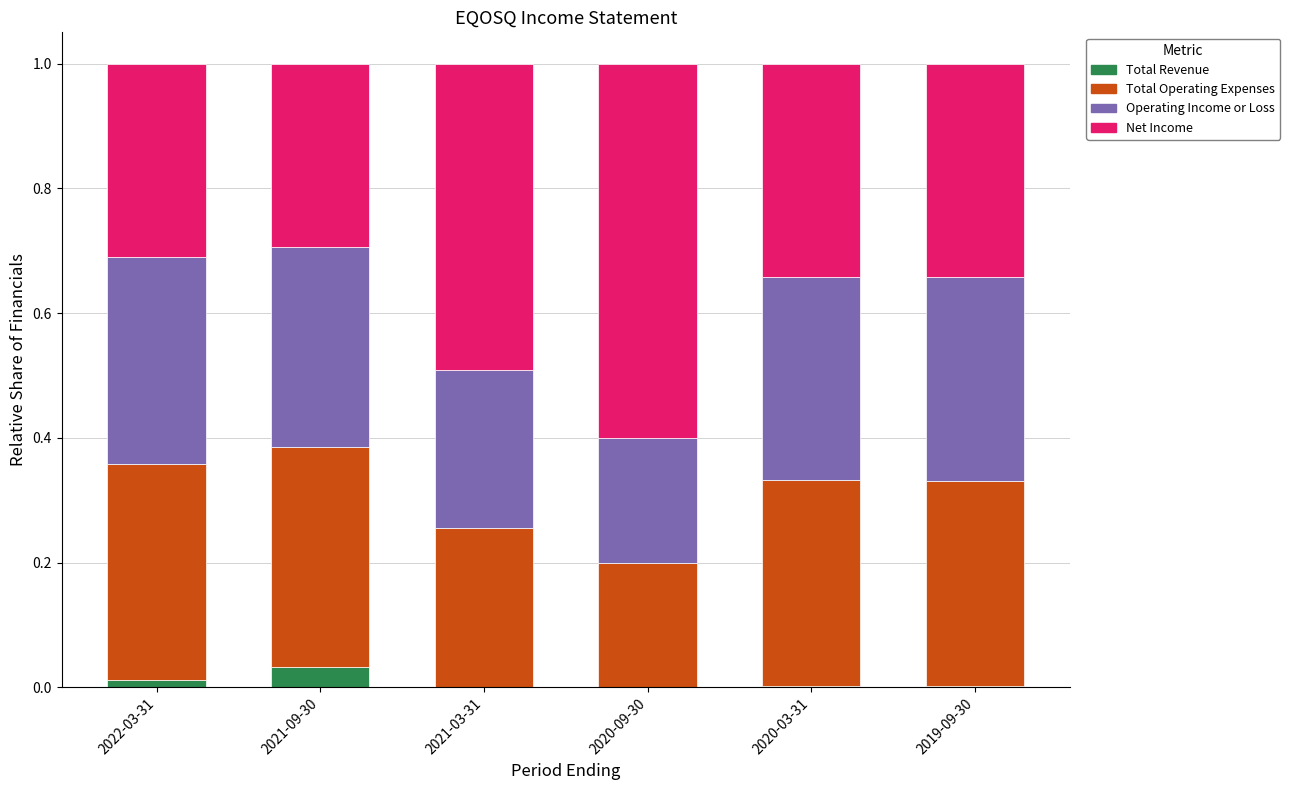

Is it true that Total Revenue equals 0.0 at 2019-09-30?

True